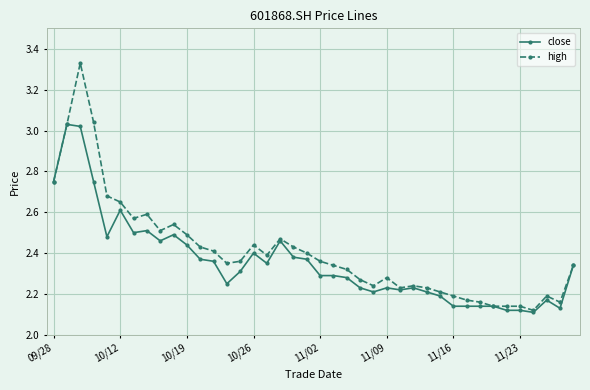

Which series has the widest spread of values?

high